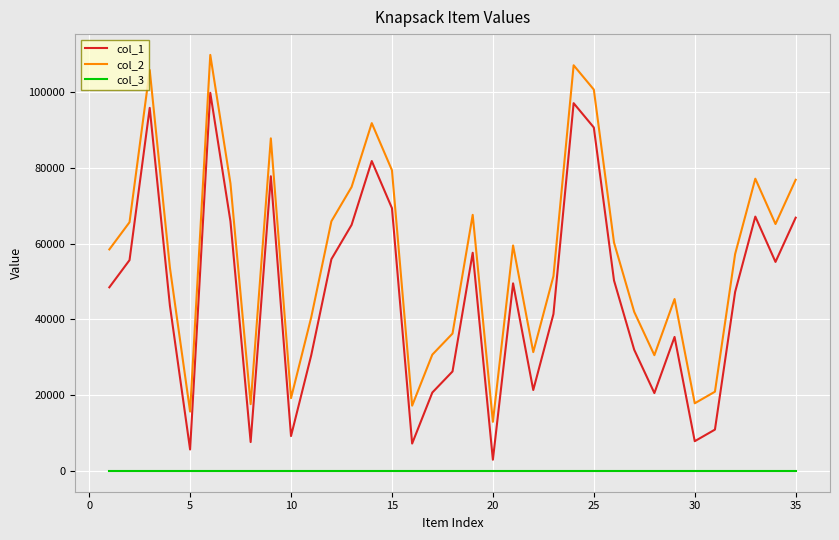

What is the minimum value for col_3?

1